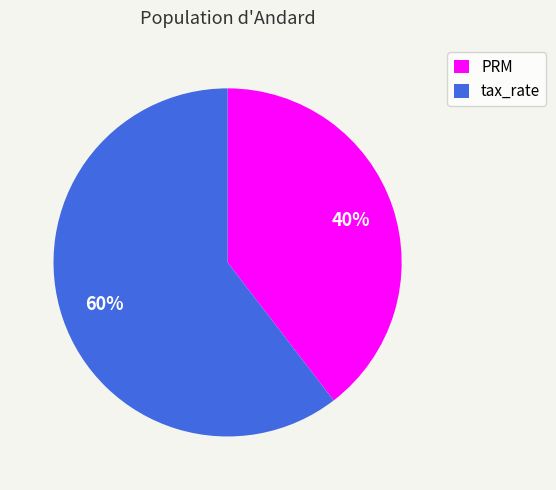

Rank the categories by value from lowest to highest.

PRM, tax_rate